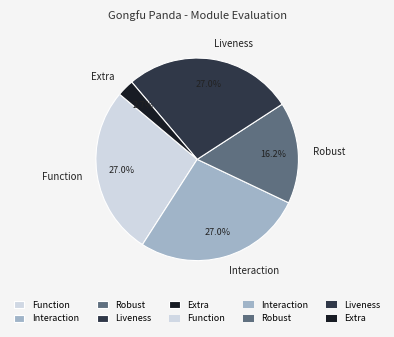

Which slice is the smallest?

Extra